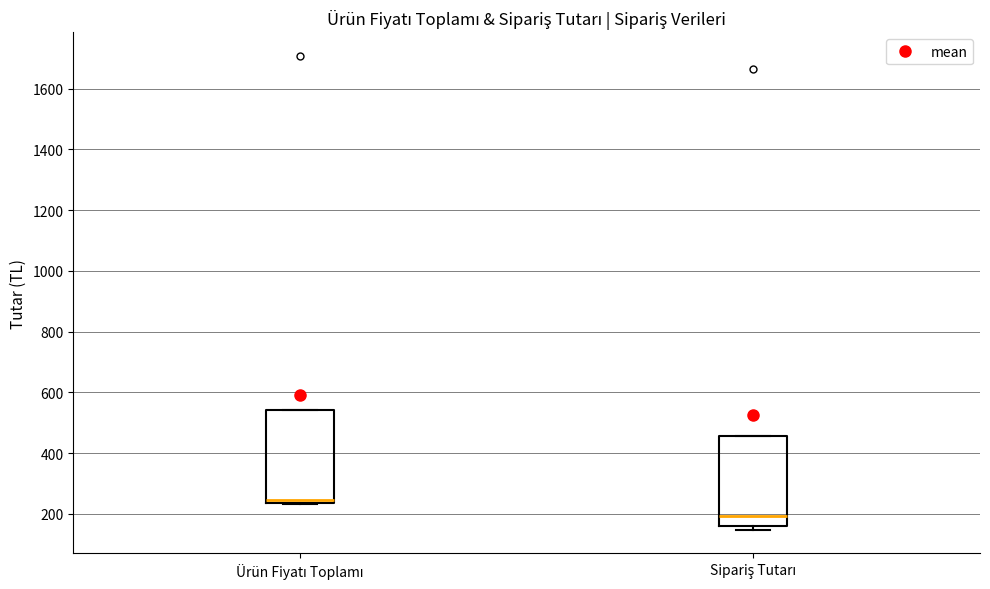

Reading left to right, transcribe this box plot: for each box, give where its median line is, the range the box spans, and where its two whiskers end, as read against the y-axis. The values are not printed on the chart, so give them approximately, as read against the axis.

Ürün Fiyatı Toplamı: median 240 (just above the box's lower edge), box 240 to 540, whiskers 240 to 540
Sipariş Tutarı: median 200, box 160 to 460, whiskers 140 to 460